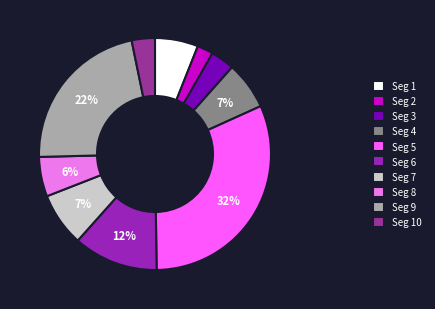

Which slice is the smallest?

Seg 2